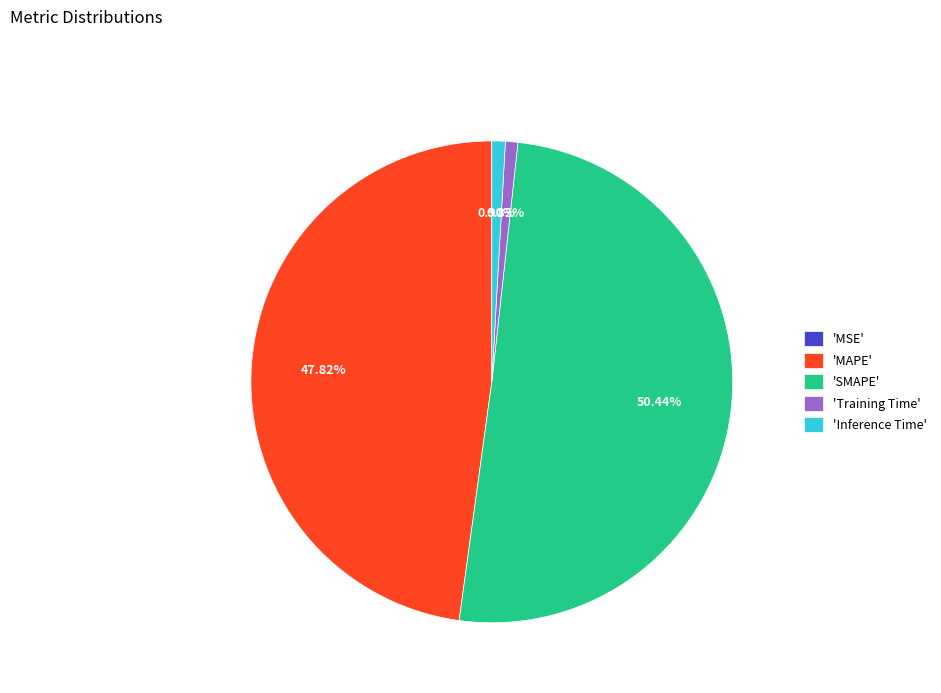

To the nearest percent, what is the difference between the largest and smallest slice percentages?

50%